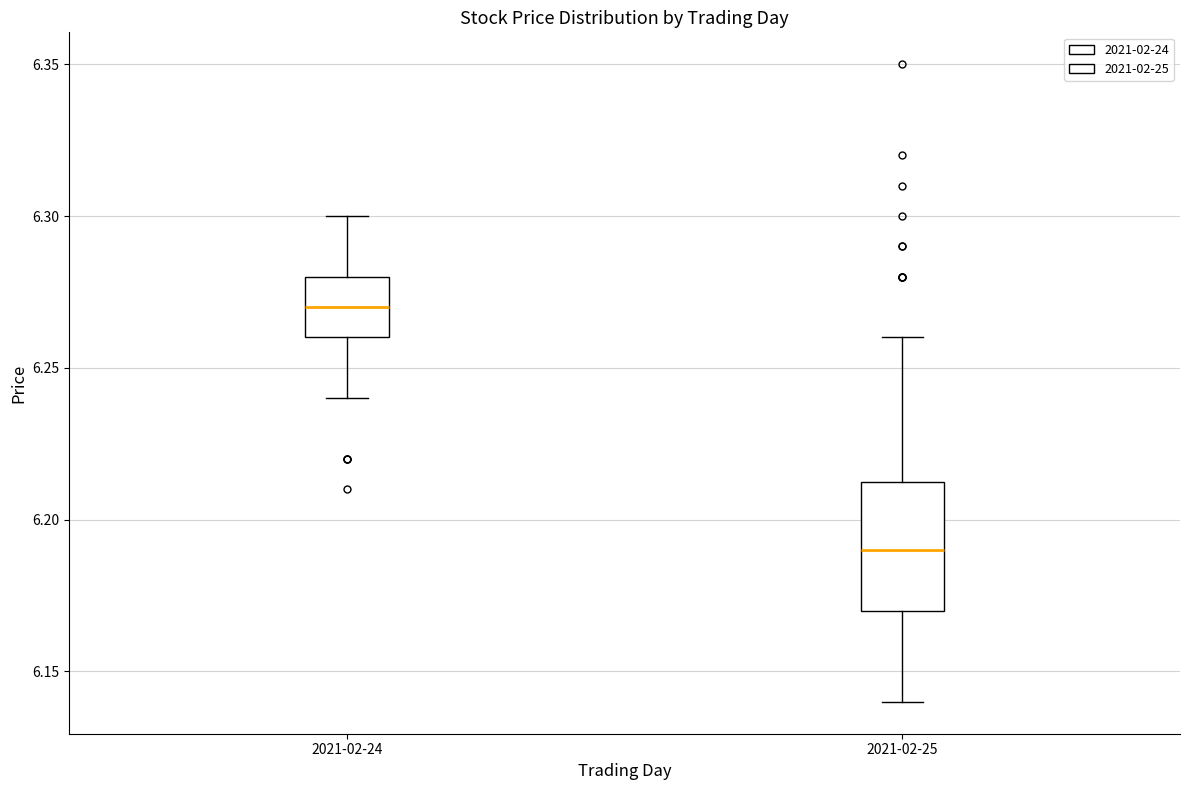

Where is the upper edge of the box for 2021-02-25 on the y-axis? The values are not printed on the chart, so give them approximately, as read against the axis.

6.215